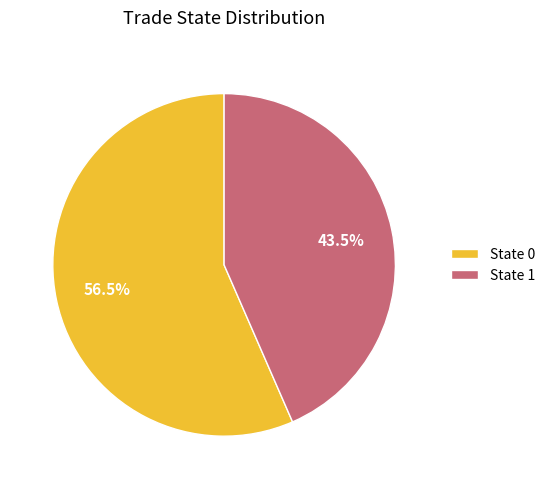

How many slices are in this pie chart?

2